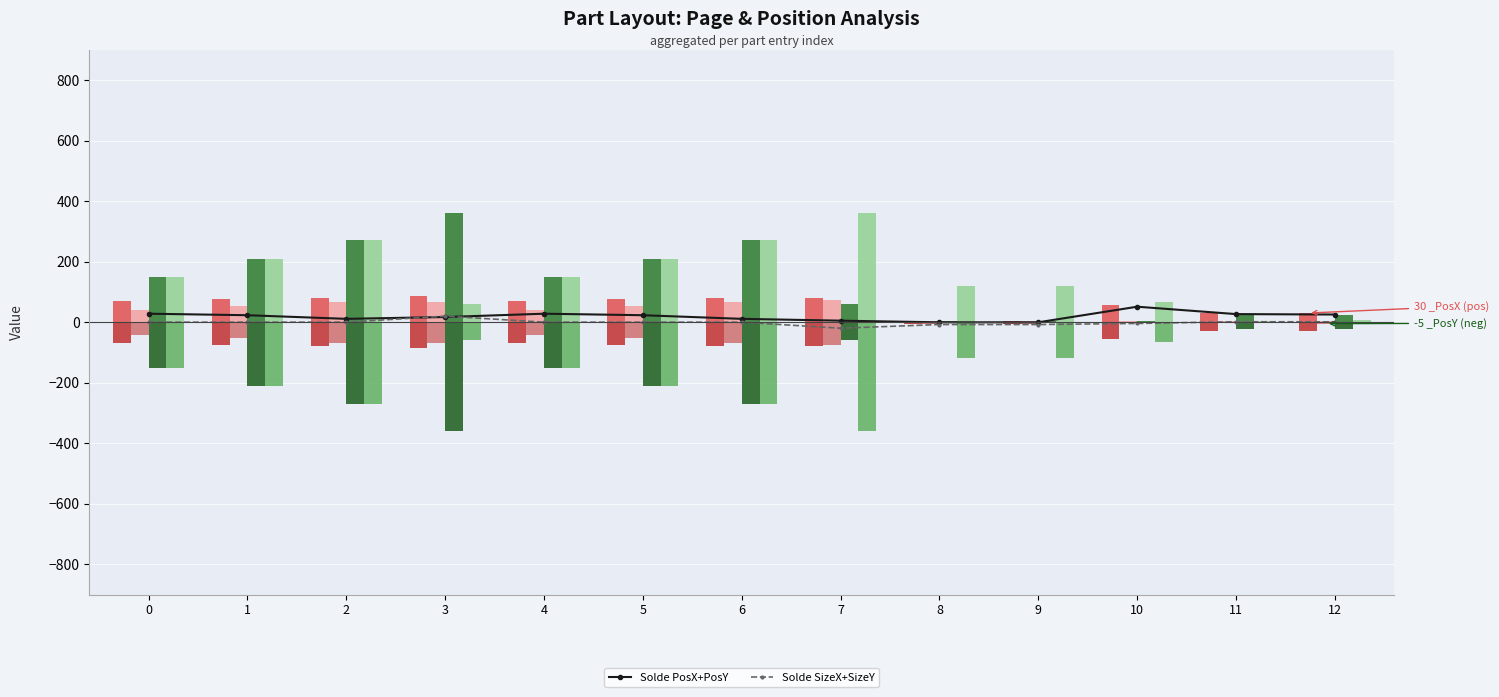

How many values in Solde SizeX+SizeY are below zero?

4